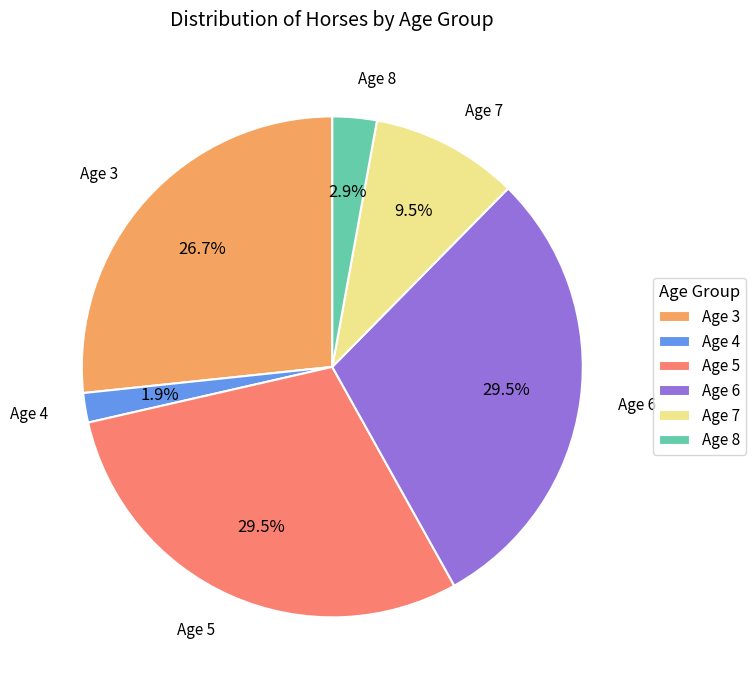

What percentage is NOT represented by Age 3?

73.3%